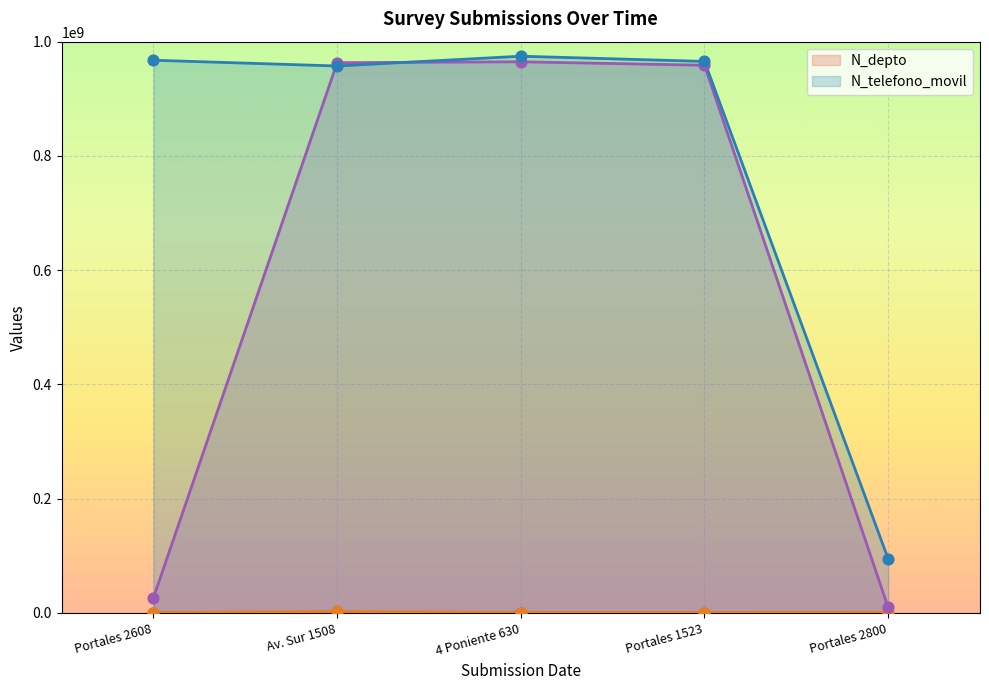

Which series has the largest total across all categories?

N_telefono_movil